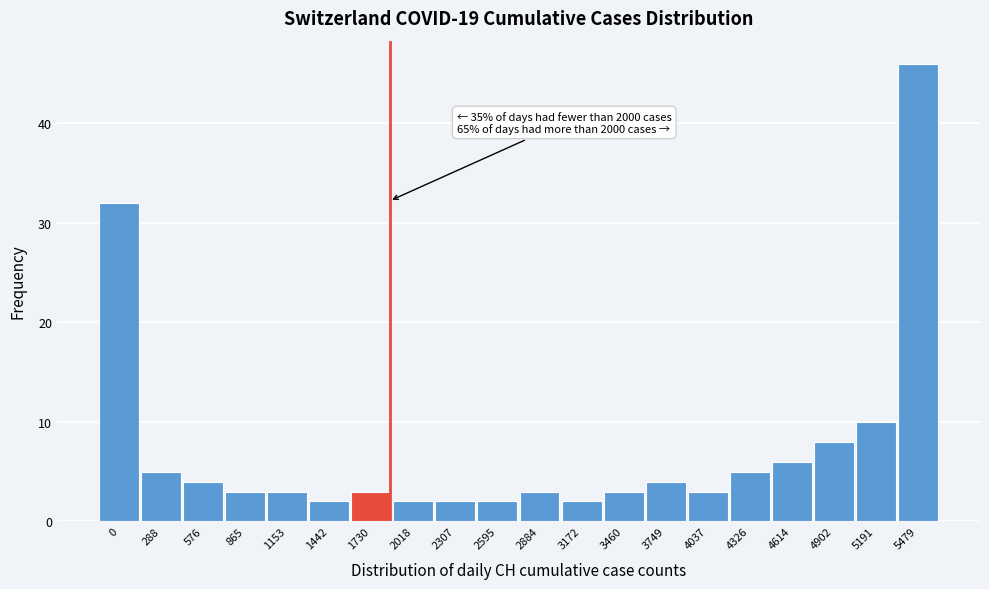

Reading right to left, extract all data points from this chart.

46	10	8	6	5	3	4	3	2	3	2	2	2	3	2	3	3	4	5	32